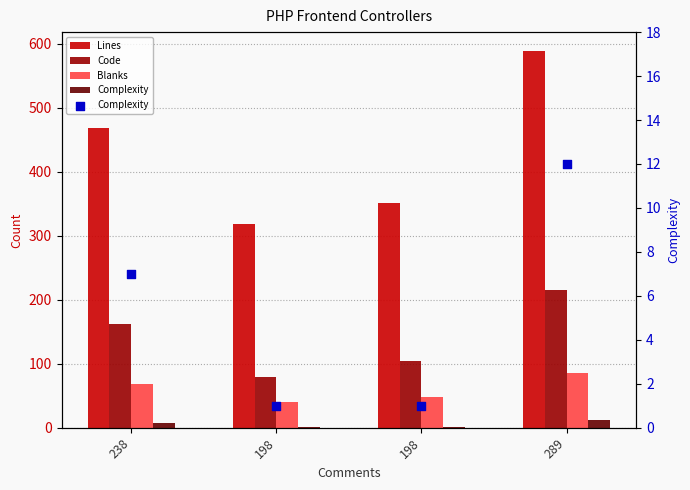

What is the total value across all series at 289?

901